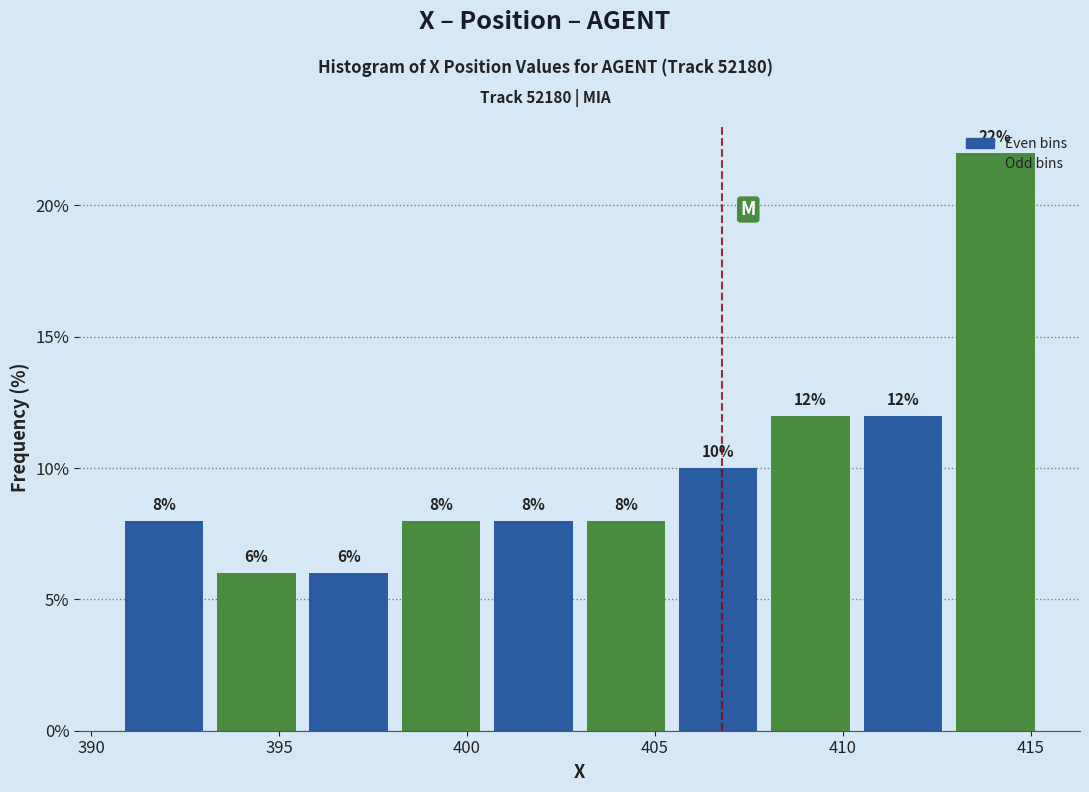

What is the height of the bar covering 403.0 to 405.5 on the x-axis? The bar edges are not printed on the chart, so give them approximately, as read against the axis.

8